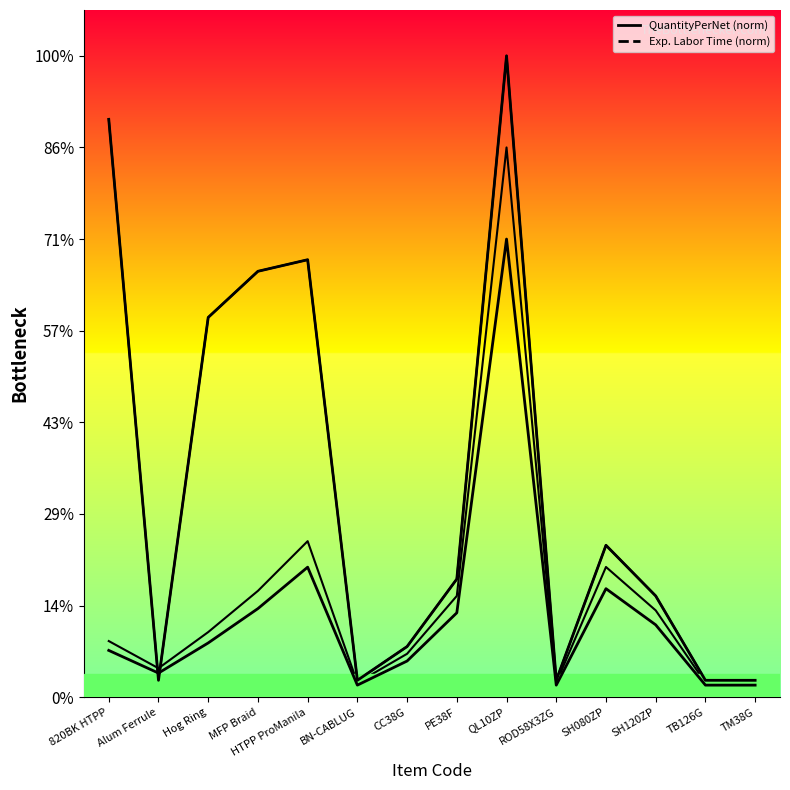

Between MFP Braid and SH120ZP, which series saw the biggest shift?

QuantityPerNet_line